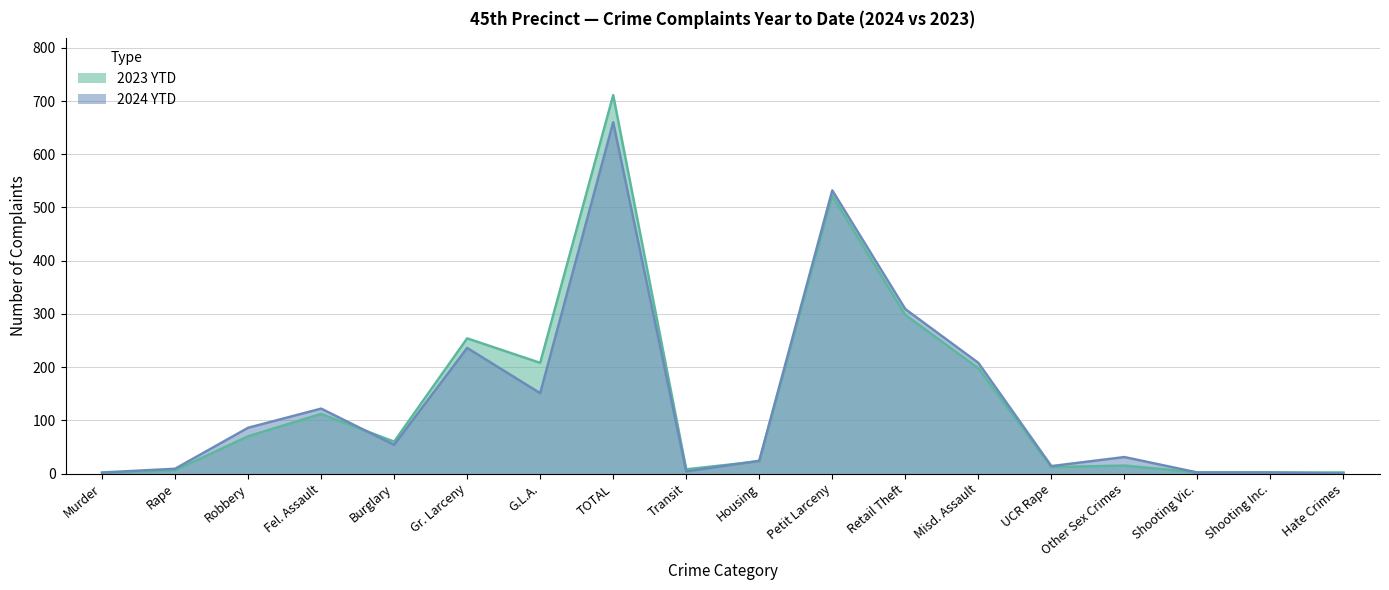

Reading left to right, list all the values displayed in this chart.

2024 YTD: Murder=2	Rape=9	Robbery=86	Fel. Assault=122	Burglary=54	Gr. Larceny=236	G.L.A.=151	TOTAL=660	Transit=4	Housing=24	Petit Larceny=532	Retail Theft=309	Misd. Assault=208	UCR Rape=14	Other Sex Crimes=31	Shooting Vic.=2	Shooting Inc.=2	Hate Crimes=0
2023 YTD: Murder=1	Rape=6	Robbery=70	Fel. Assault=112	Burglary=60	Gr. Larceny=254	G.L.A.=208	TOTAL=711	Transit=8	Housing=23	Petit Larceny=522	Retail Theft=298	Misd. Assault=198	UCR Rape=12	Other Sex Crimes=15	Shooting Vic.=2	Shooting Inc.=2	Hate Crimes=2